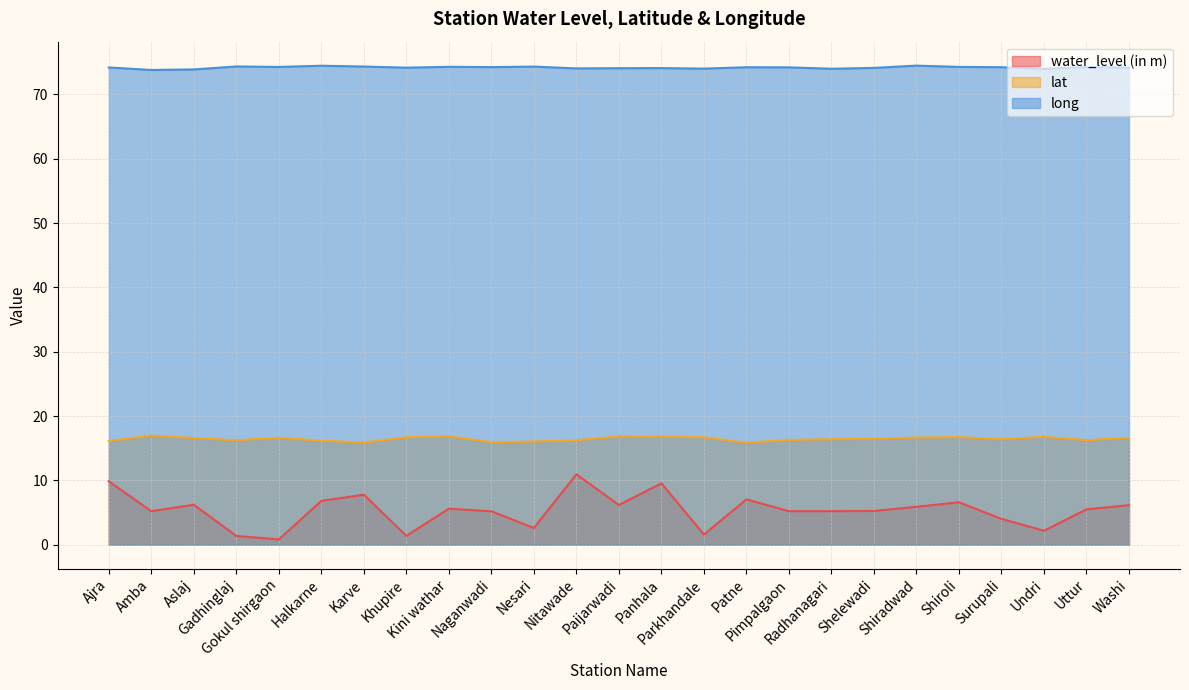

True or false: lat and long intersect in this chart.

False